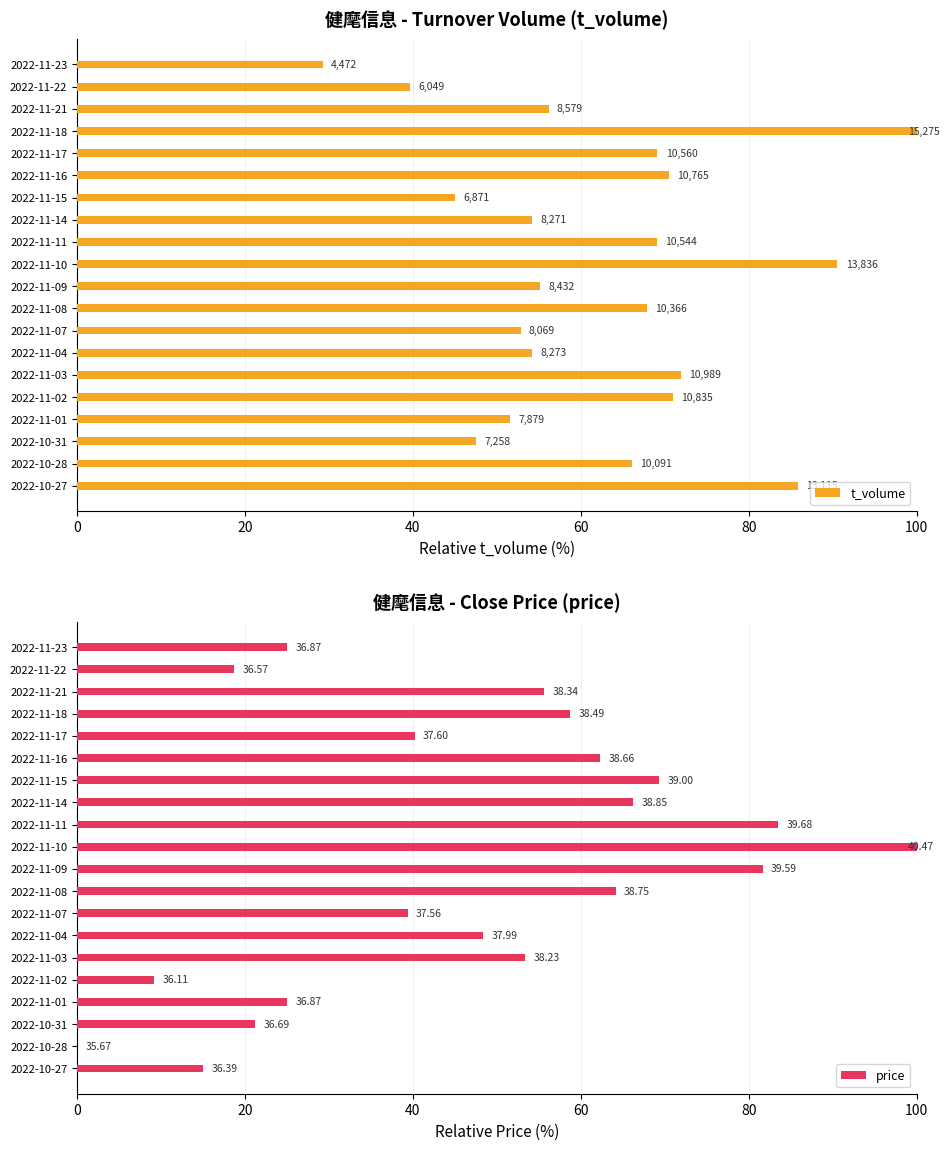

How many groups of bars are there?

20